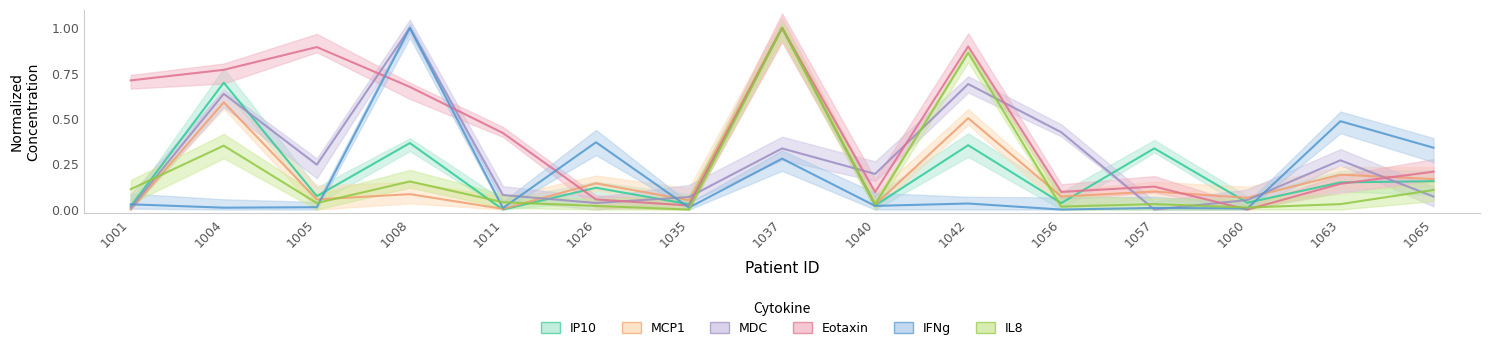

What are all the series names shown in the legend?

IP10, MCP1, MDC, Eotaxin, IFNg, IL8